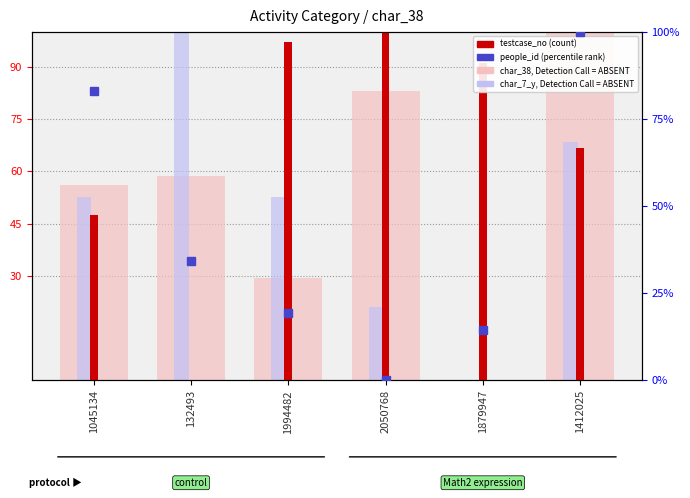

Does the chart contain stacked bars?

No